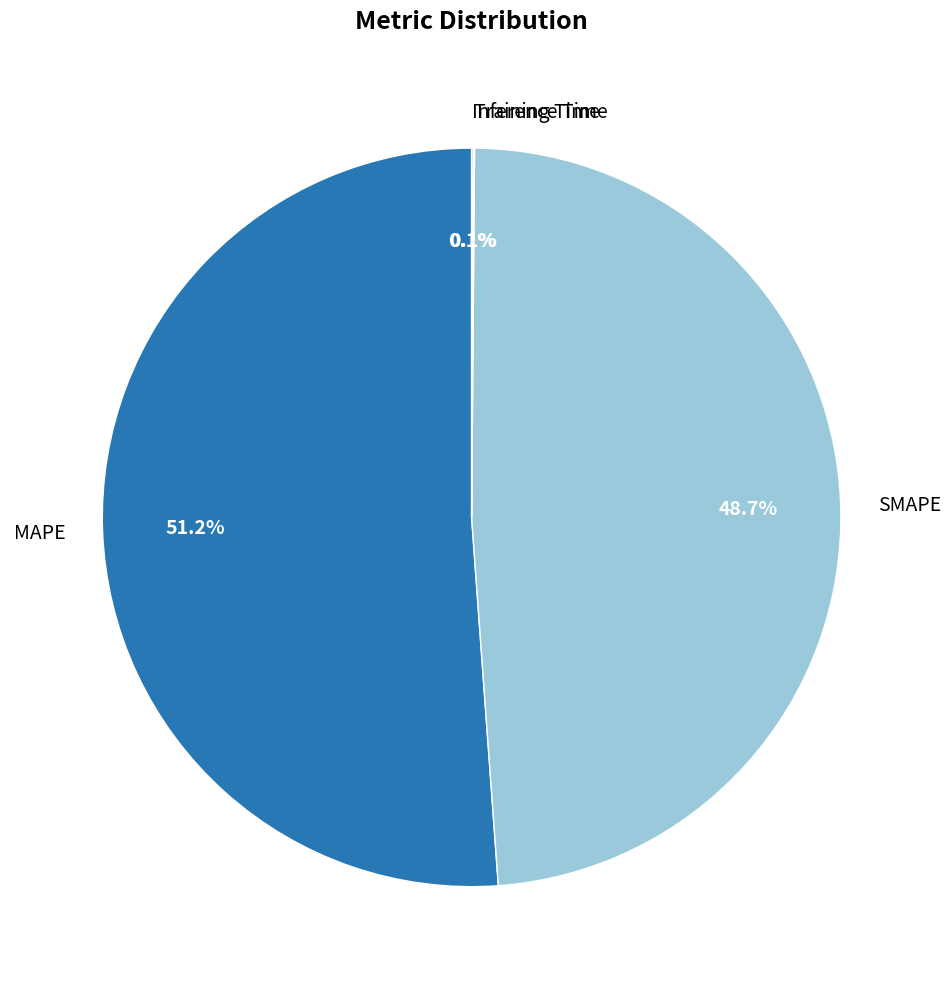

To the nearest percent, what is the difference between the MAPE and SMAPE slice percentages?

2%